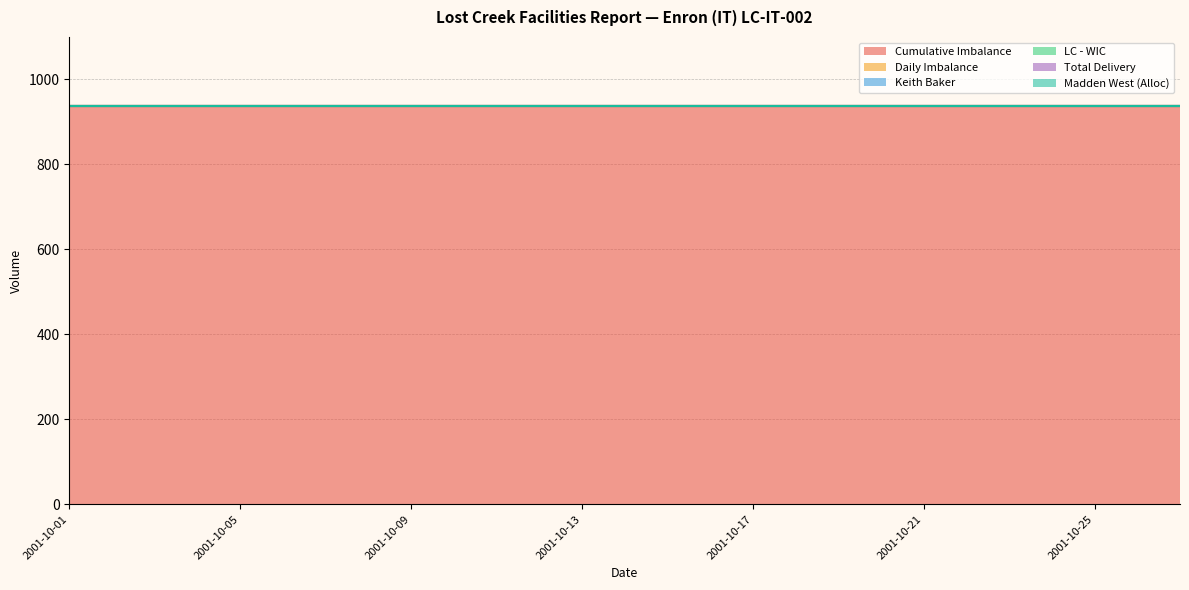

Rank the series at 2001-10-22 from lowest to highest value.

Daily Imbalance, Keith Baker, LC - WIC, Total Delivery, Madden West (Alloc), Cumulative Imbalance